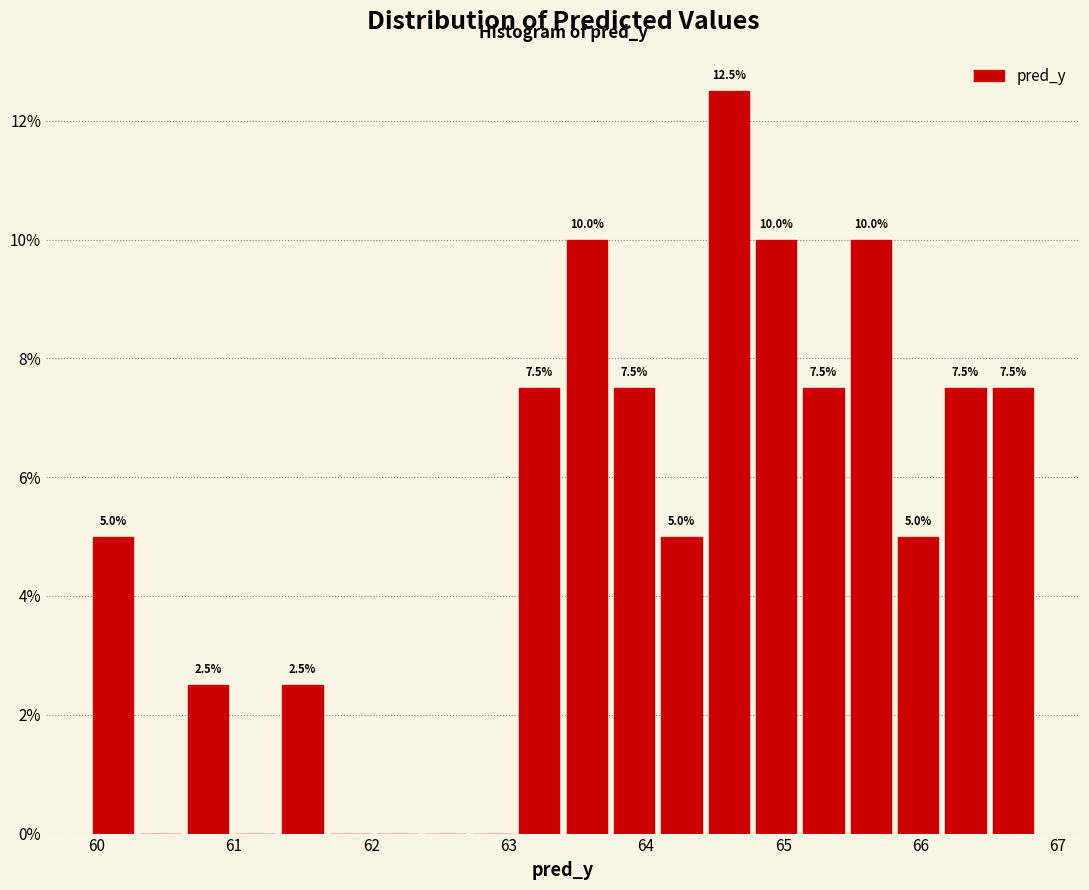

Around what value on the x-axis is the tallest bar? Give the approximate position of its centre, as read against the axis.

64.6